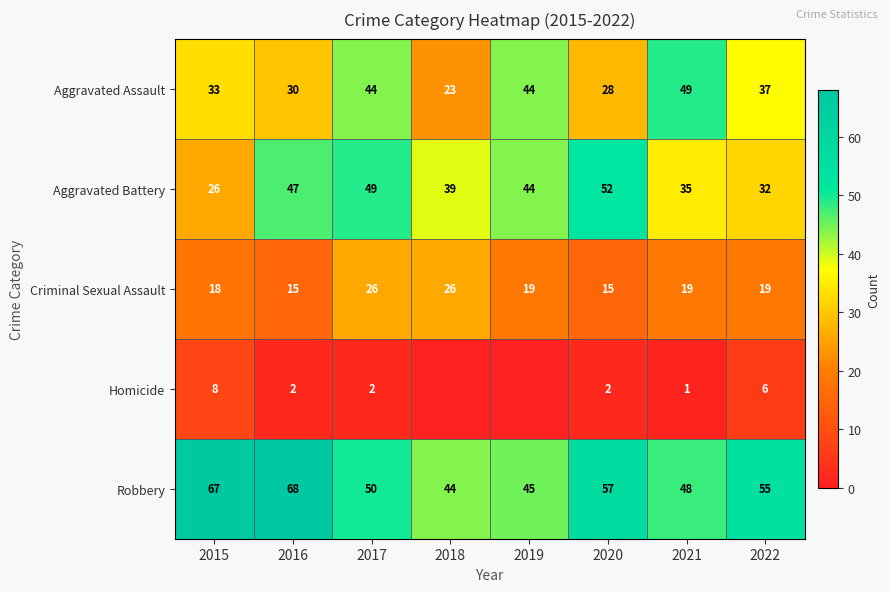

What is the difference between the Criminal Sexual Assault values at 2015 and 2016?

3